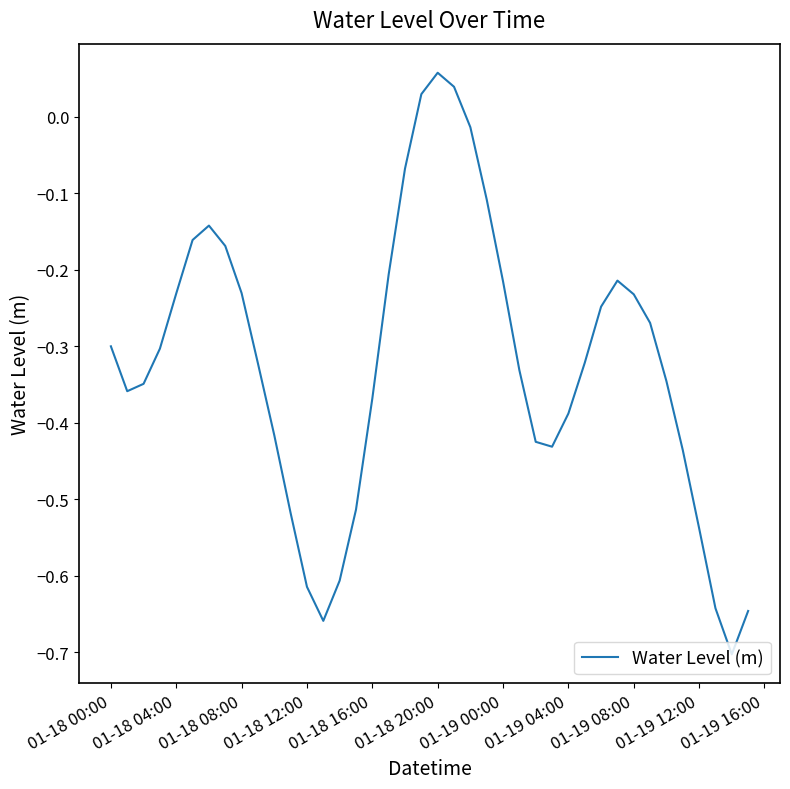

Is this an area chart (filled region under the line)?

No